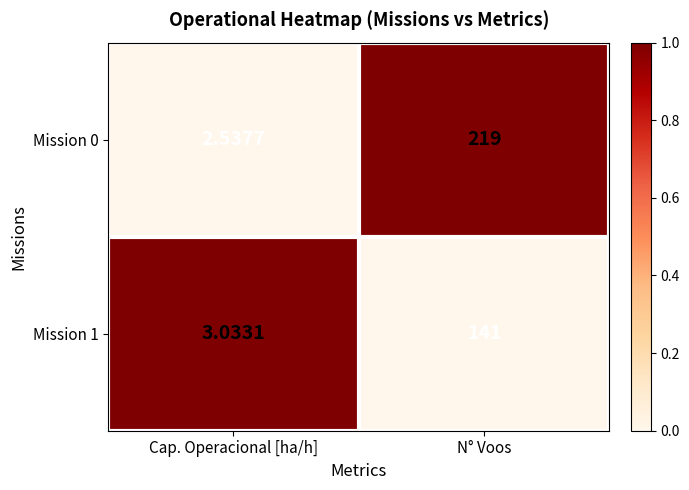

At which category is the sum across all series the highest?

N° Voos